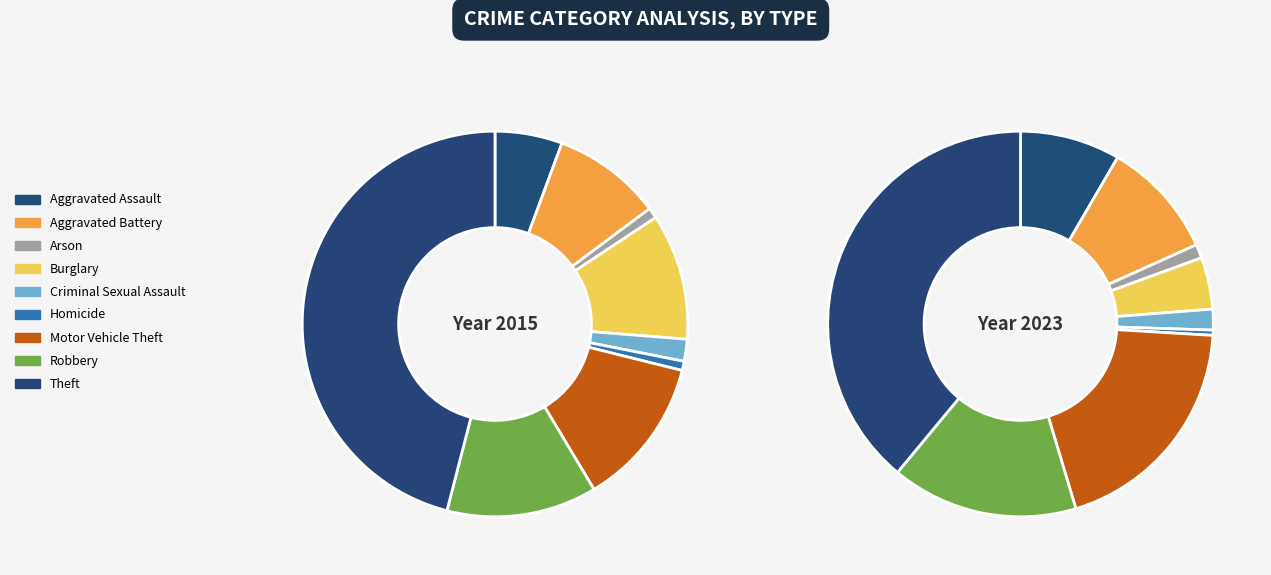

How many slices are in this pie chart?

9